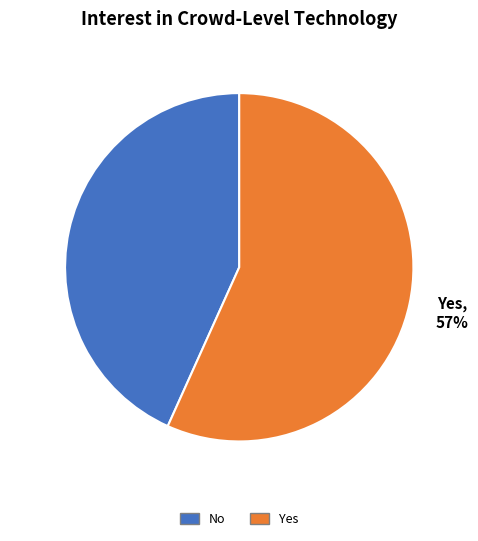

Rank the categories by value from highest to lowest.

Yes, No